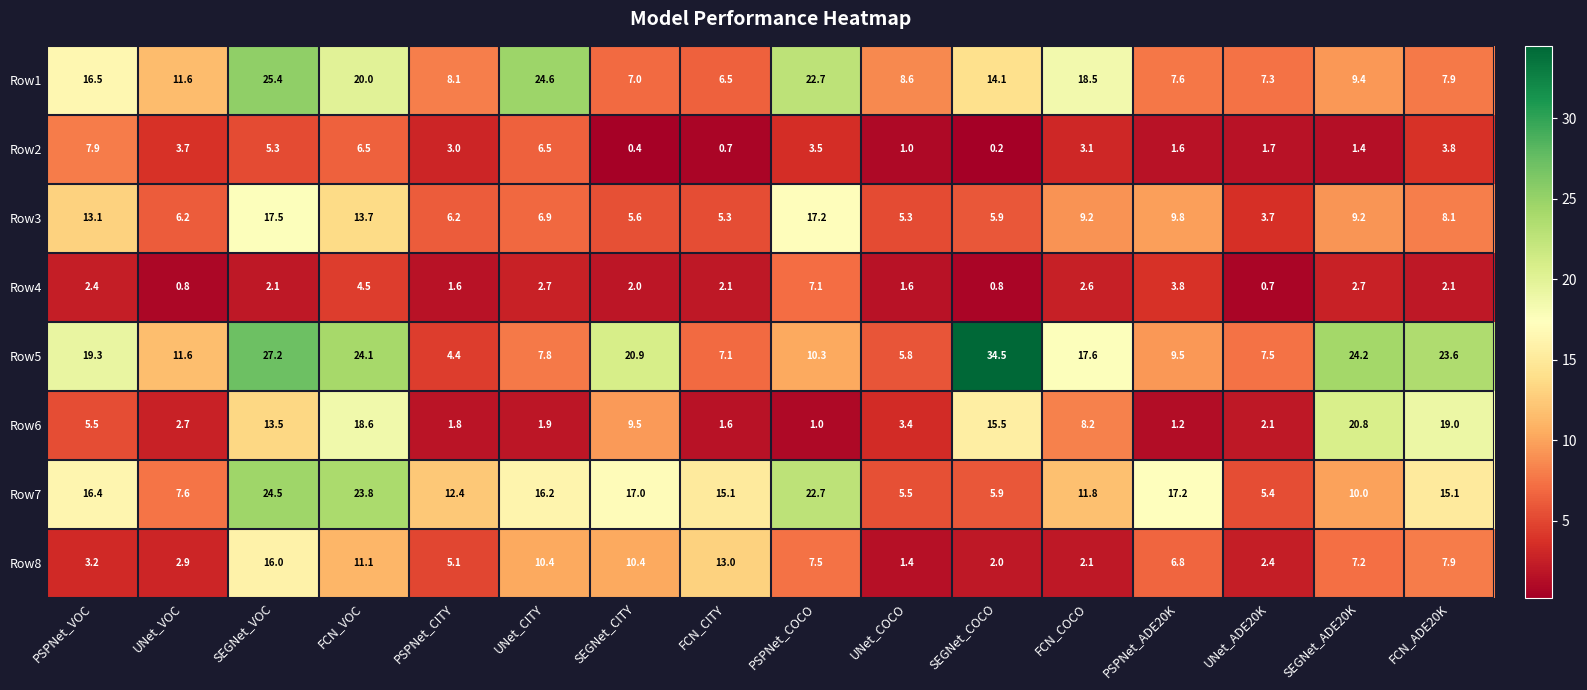

The Row8 series shows 1.7 at PSPNet_VOC. True or false?

False